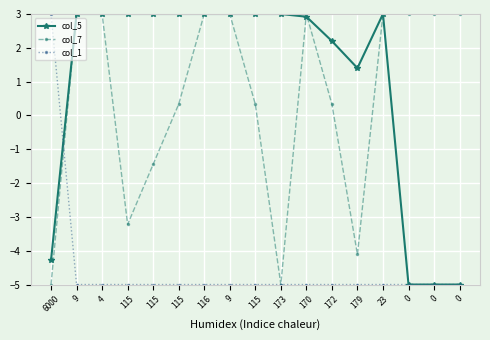

How many lines are shown in the chart?

3